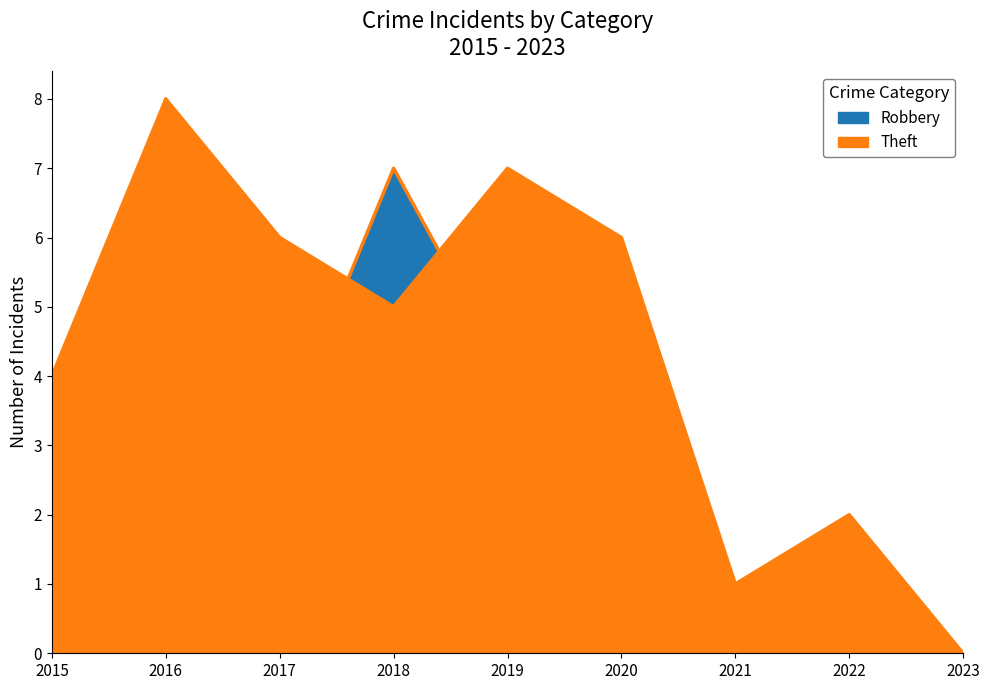

How many values in Theft are above zero?

8